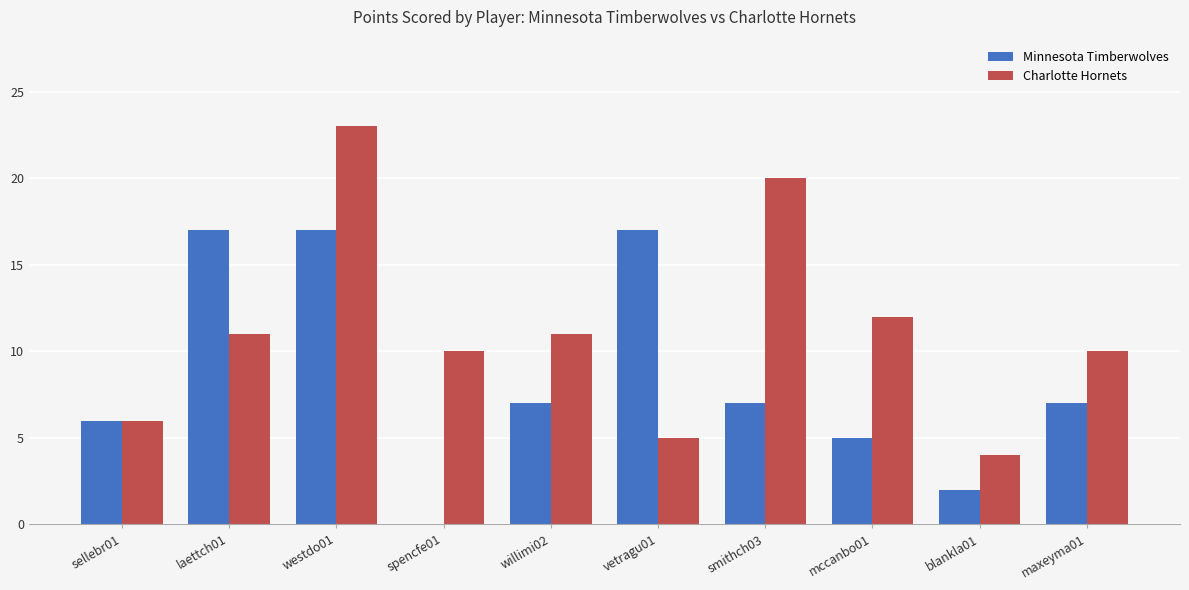

Which series changed the most between sellebr01 and laettch01?

Minnesota Timberwolves